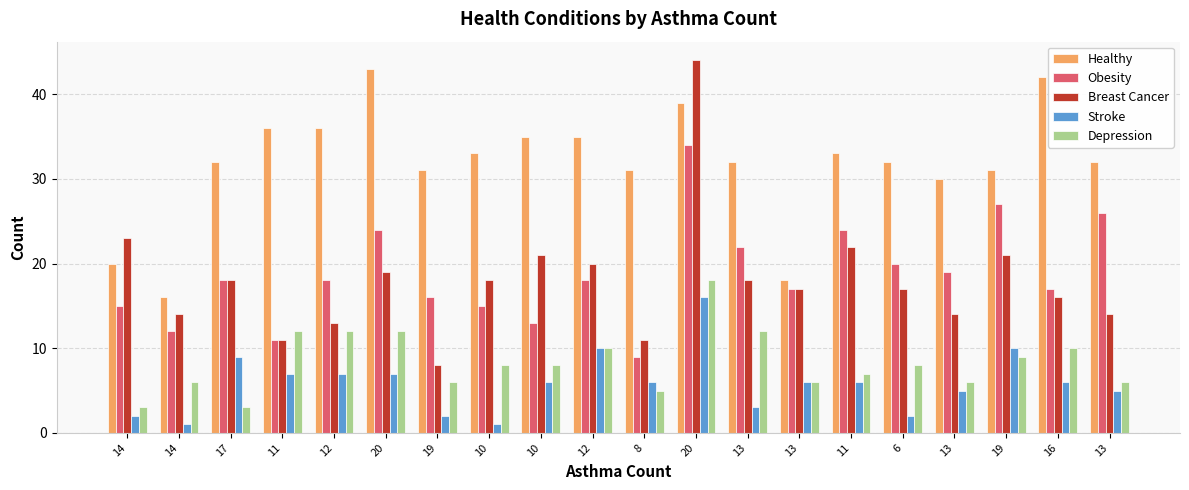

Which series has the largest range (max minus min)?

Breast Cancer